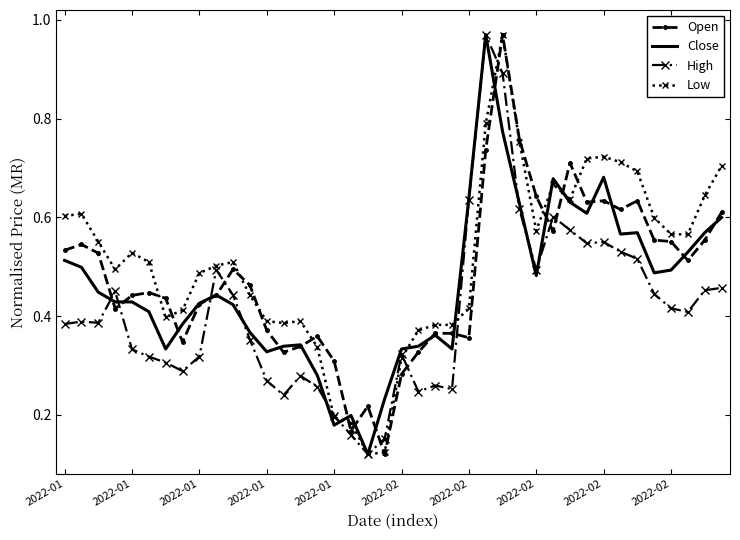

List the series in order of their overall mean, lowest first.

High, Close, Open, Low